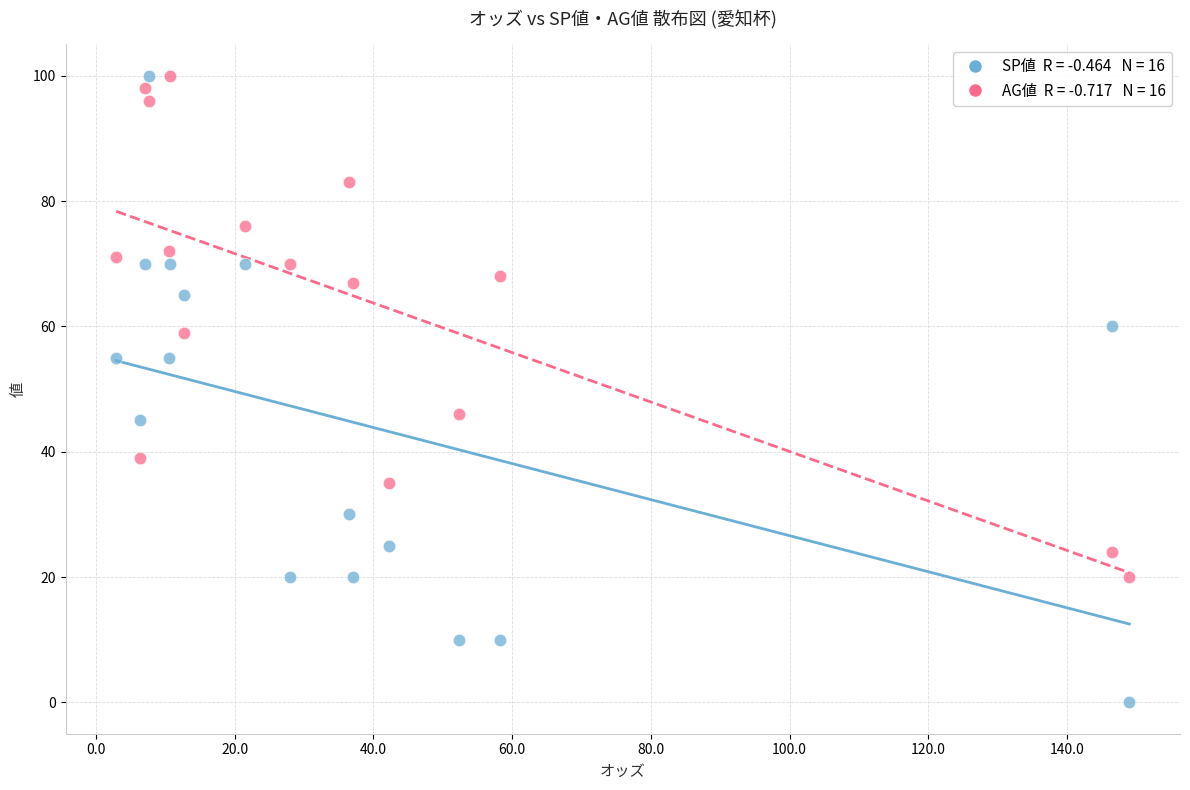

Across all data points, what is the range of Y values (max minus min)?

100